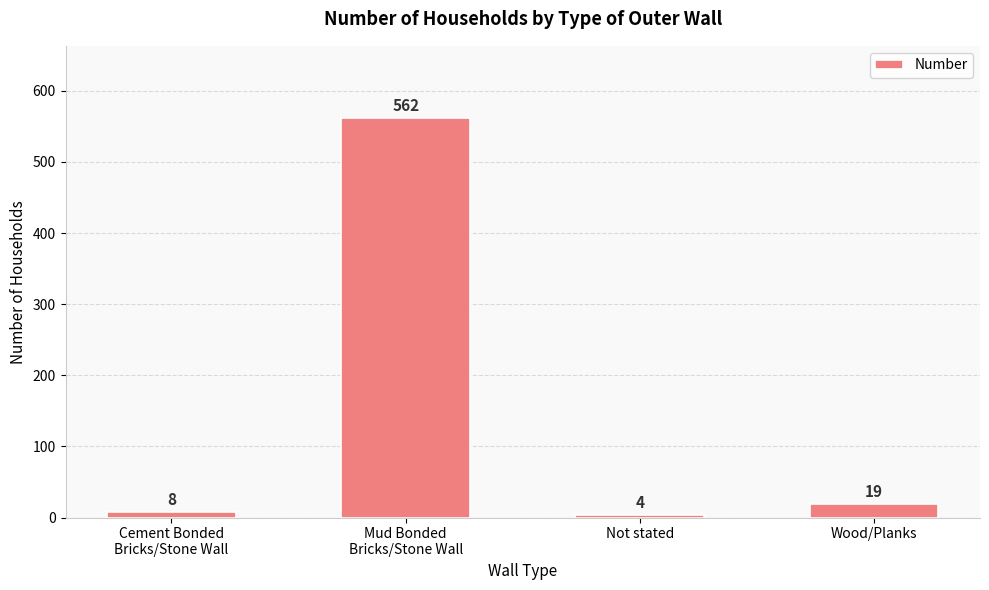

How many categories are shown in the chart?

4